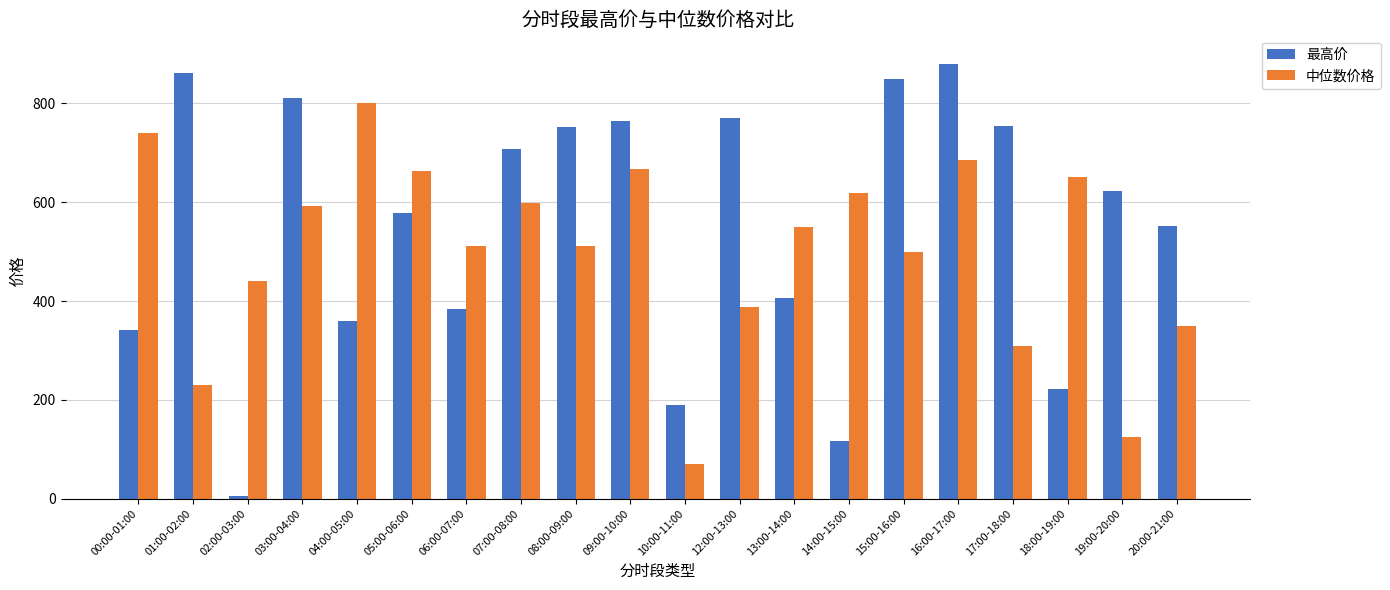

How many data points in 最高价 are above 623?

10